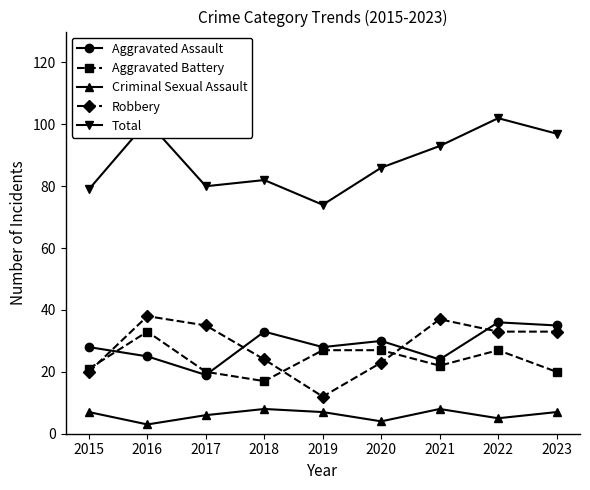

Which series has the widest spread of values?

Total